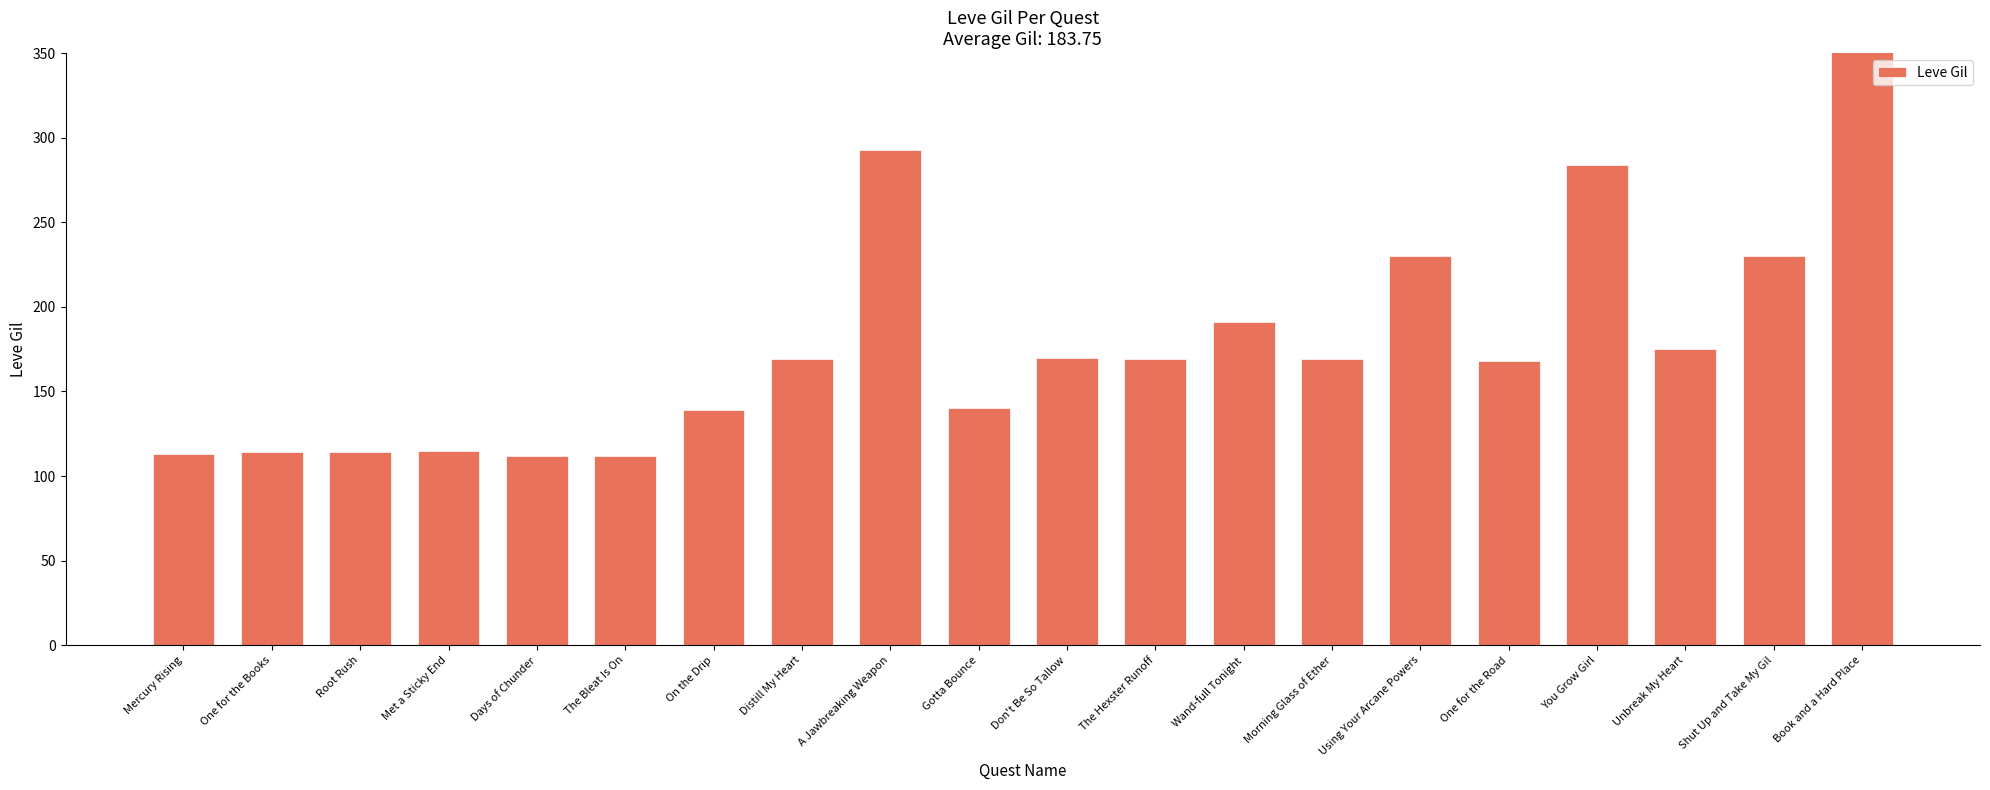

List the labels in order of value, smallest first.

Days of Chunder, The Bleat Is On, Mercury Rising, One for the Books, Root Rush, Met a Sticky End, On the Drip, Gotta Bounce, One for the Road, Distill My Heart, The Hexster Runoff, Morning Glass of Ether, Don't Be So Tallow, Unbreak My Heart, Wand-full Tonight, Using Your Arcane Powers, Shut Up and Take My Gil, You Grow Girl, A Jawbreaking Weapon, Book and a Hard Place